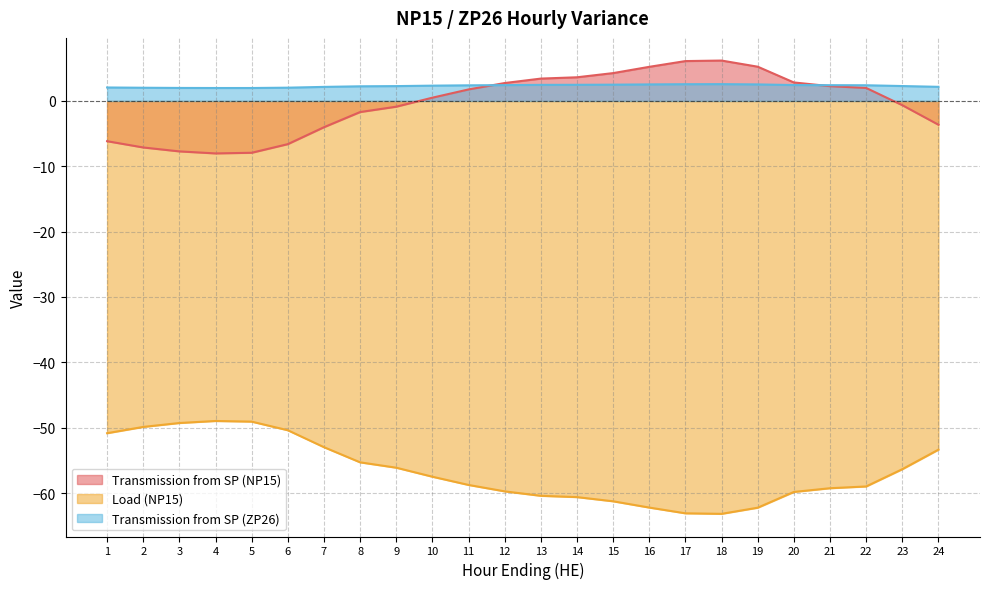

Is it true that Load (NP15) equals -53.0 at 7?

True